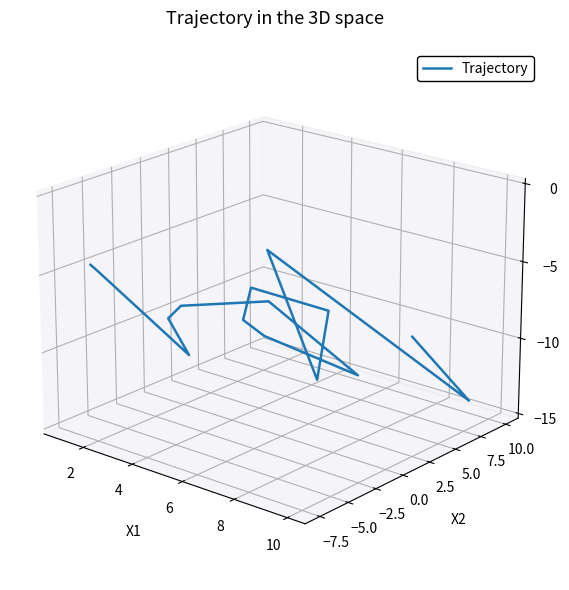

How many values exceed 0?

6